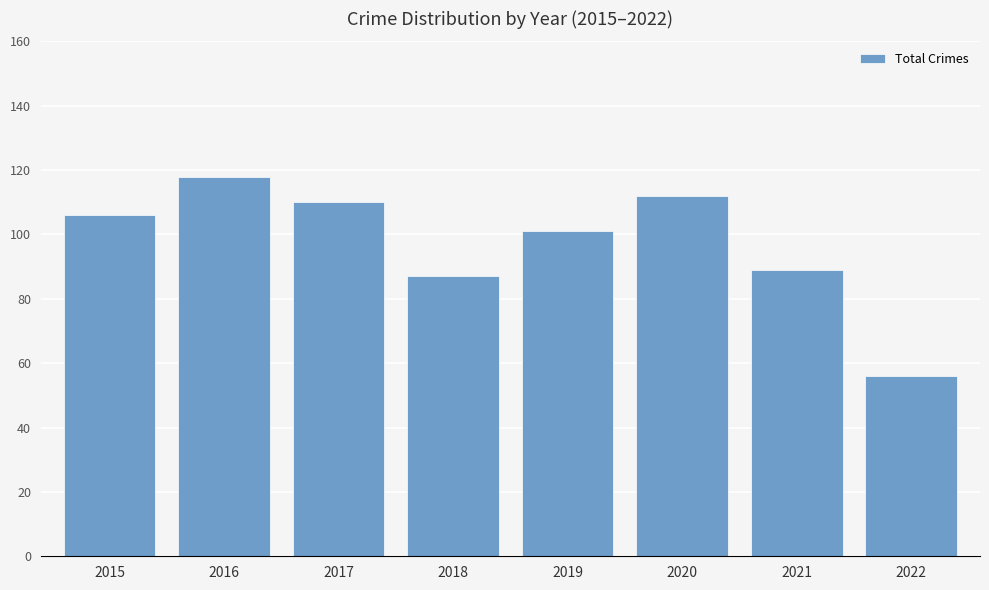

What is the maximum value shown in the chart?

118